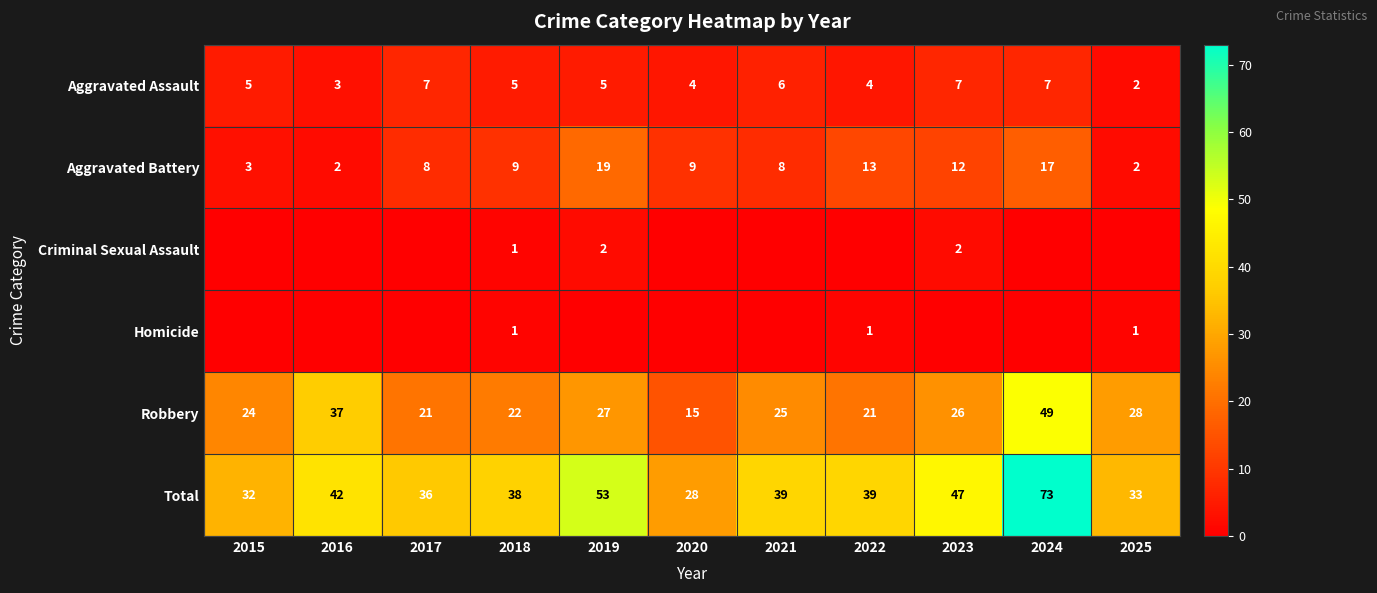

What is the greatest value displayed?

73